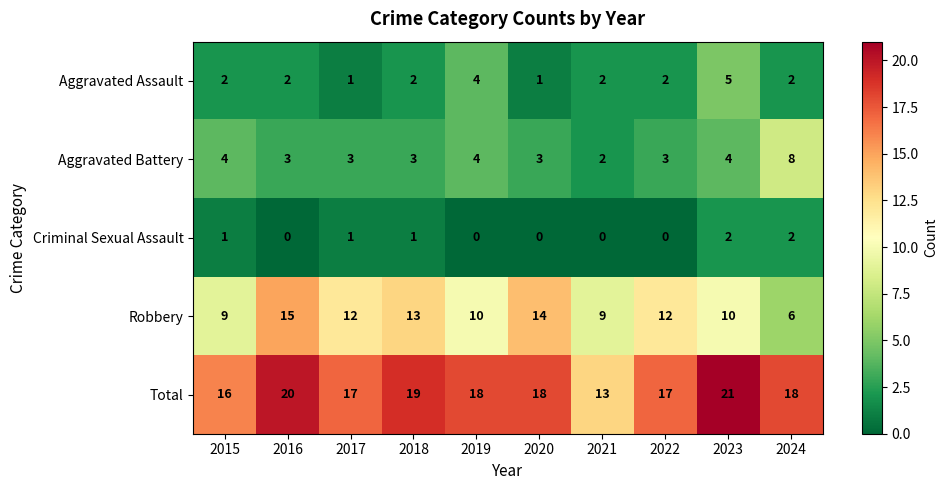

What is the lowest value of the Total series?

13